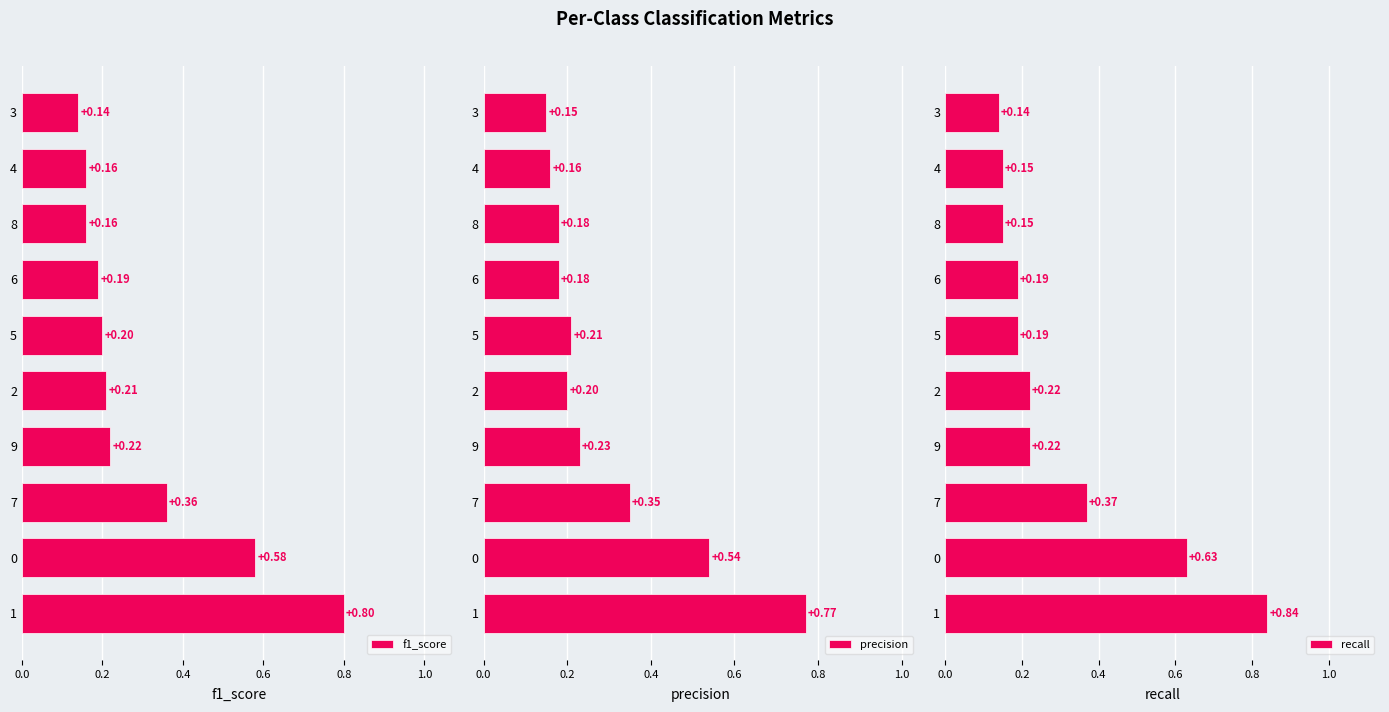

What is the sum of the f1_score values at 9 and 0?

0.8